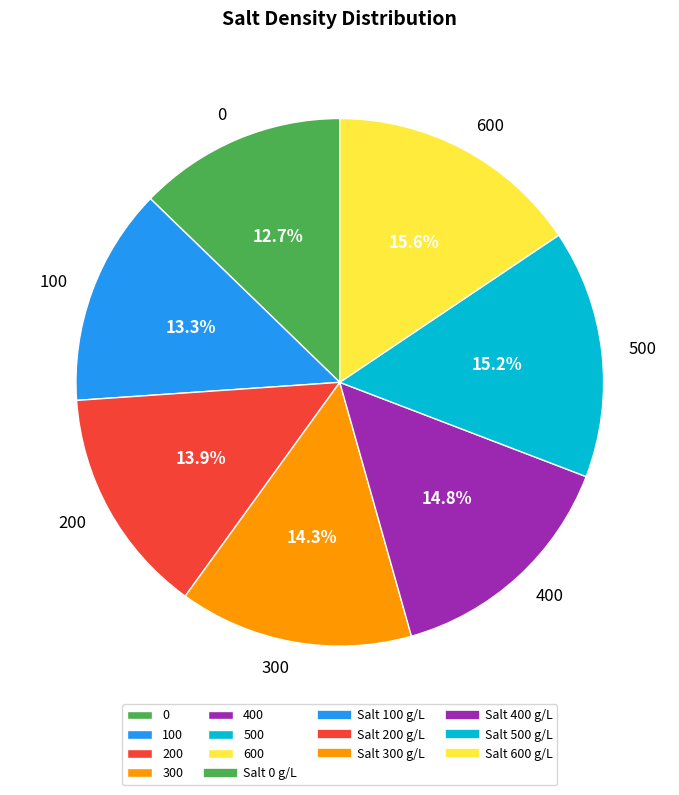

Between 200 and 600, which is larger?

600